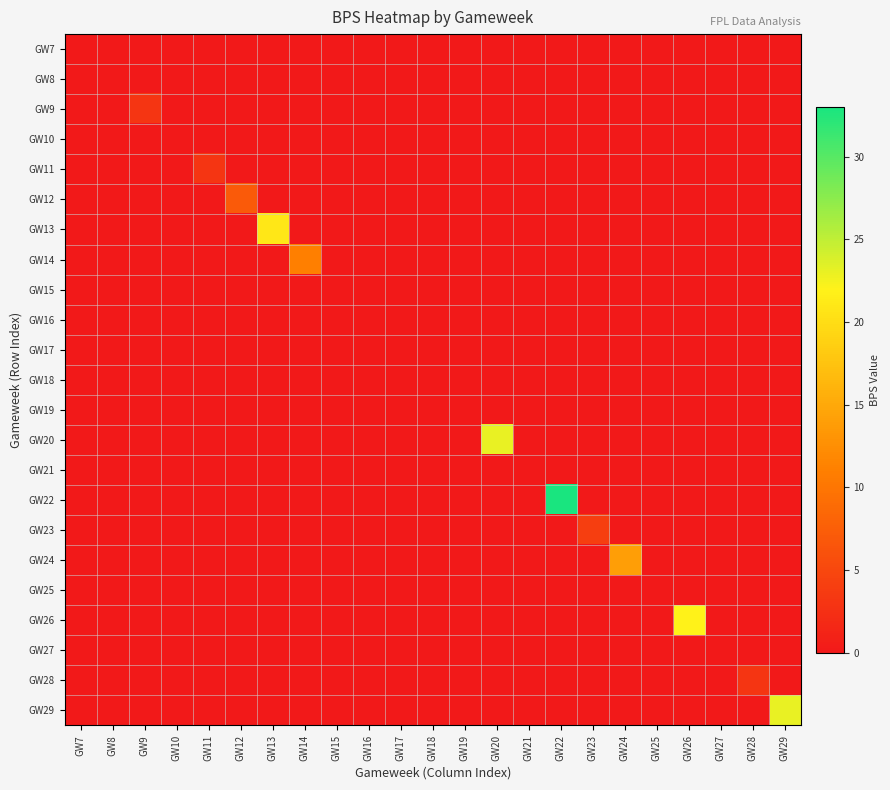

What is the total value across all series at GW23?

4